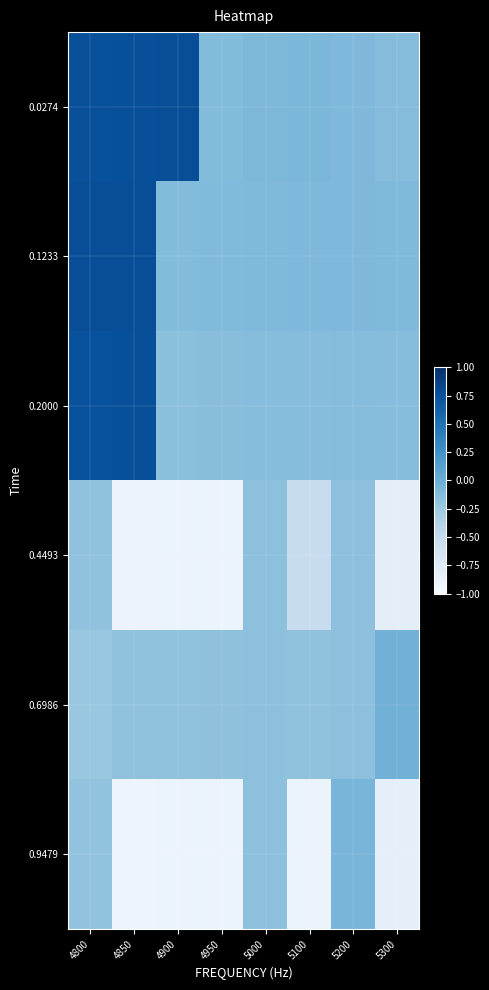

At how many categories does at least one series exceed 0?

3